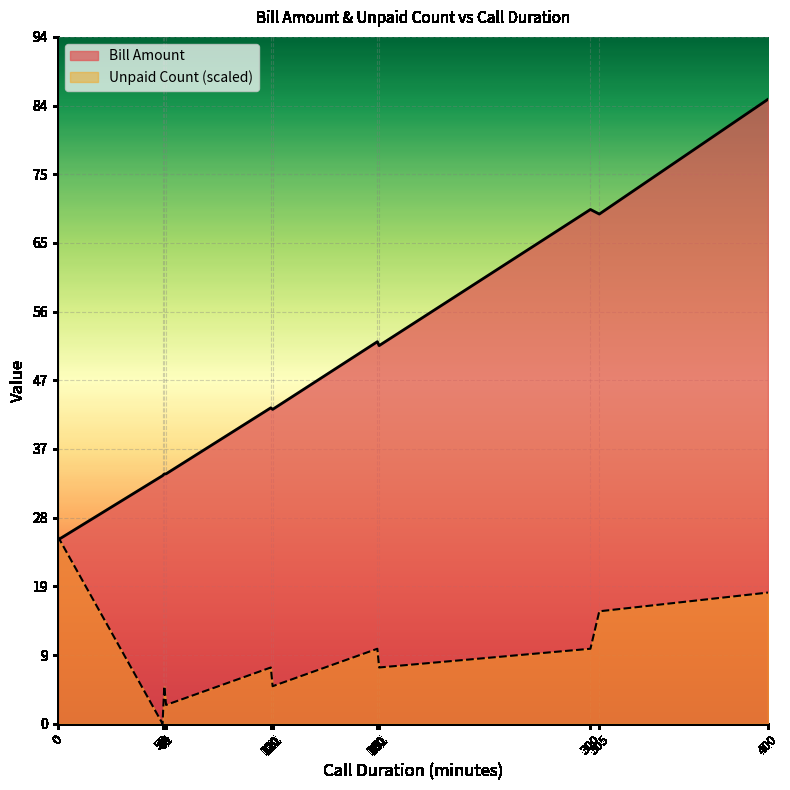

What is the greatest value displayed?

85.0